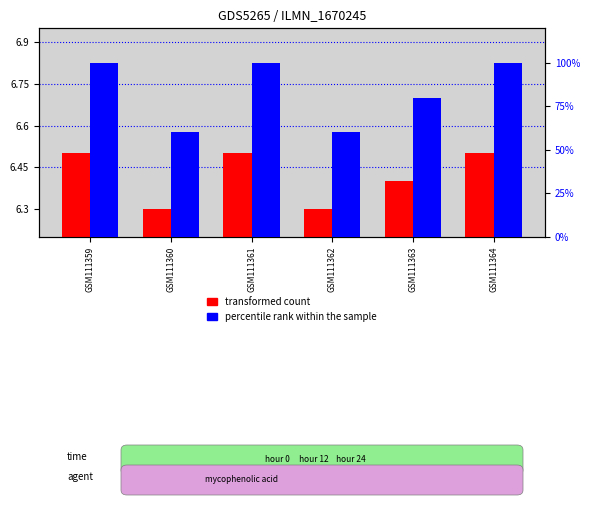

Between GSM111359 and GSM111363, which series saw the biggest shift?

percentile rank within the sample